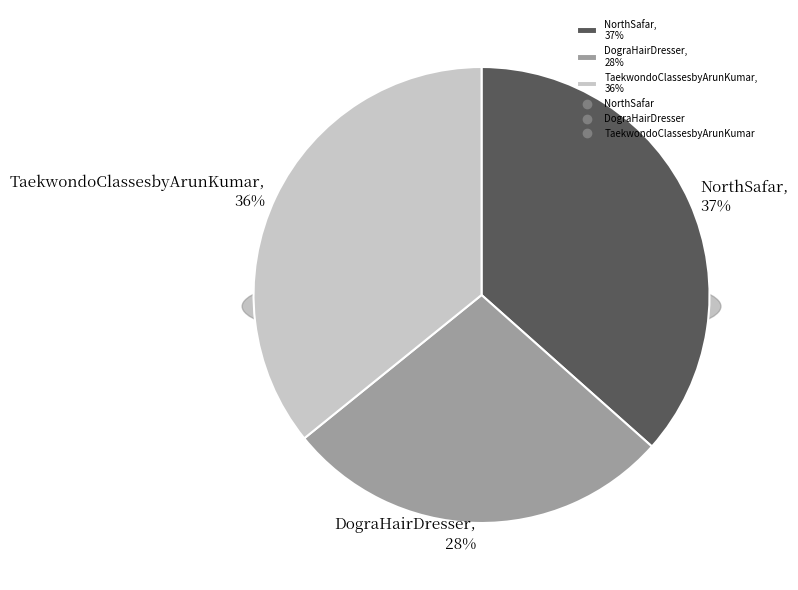

To the nearest percent, what is the difference between the TaekwondoClassesbyArunKumar and DograHairDresser slice percentages?

8%